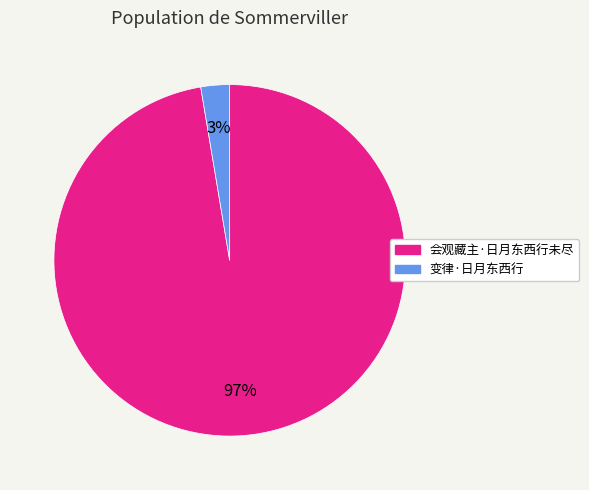

What is the majority slice?

会观藏主·日月东西行未尽